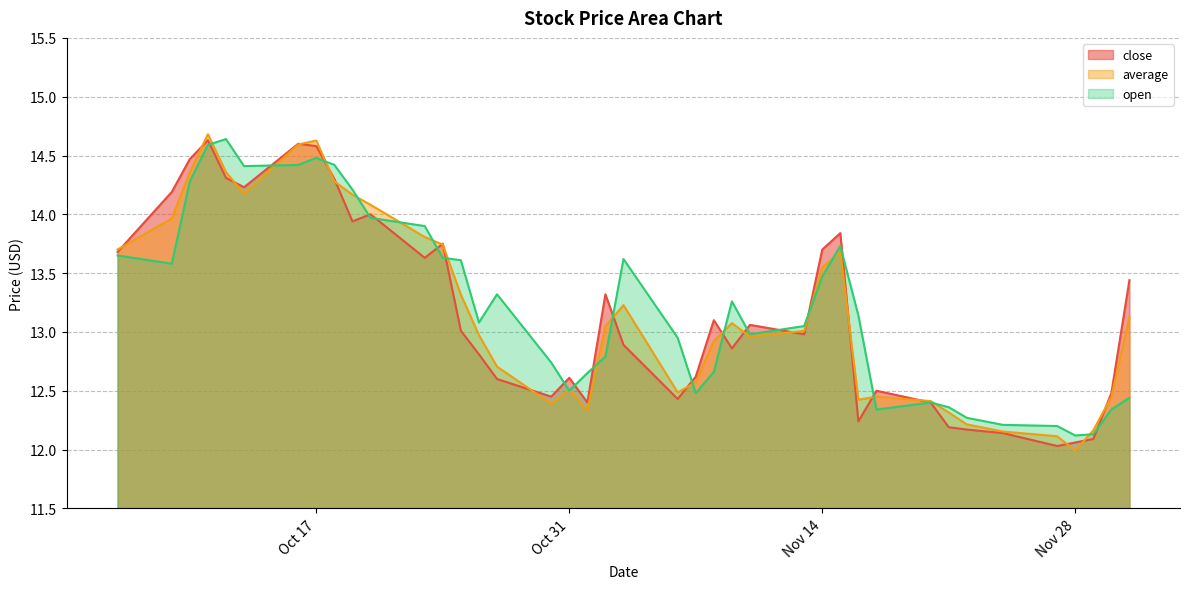

What value does the average series have at 2023-11-27?

12.1